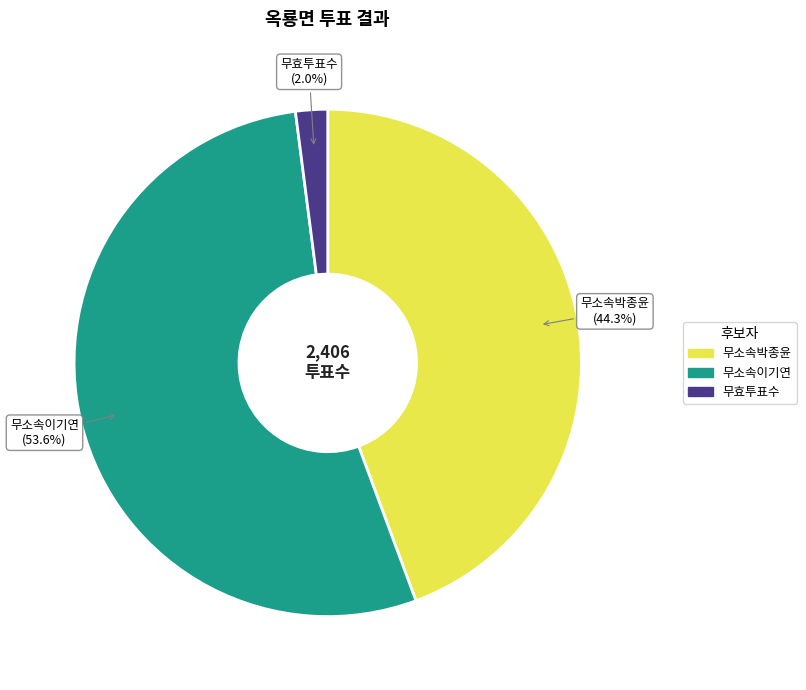

How many segments does this pie chart have?

3